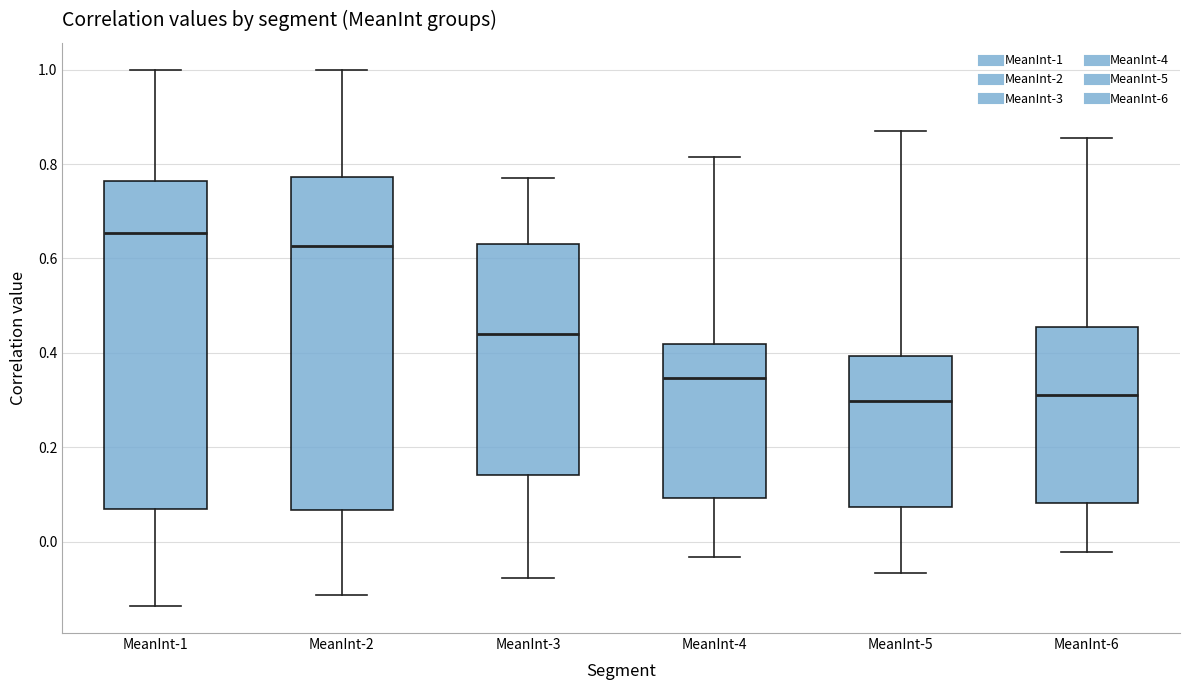

Where is the upper edge of the box for MeanInt-5 on the y-axis? The values are not printed on the chart, so give them approximately, as read against the axis.

0.40